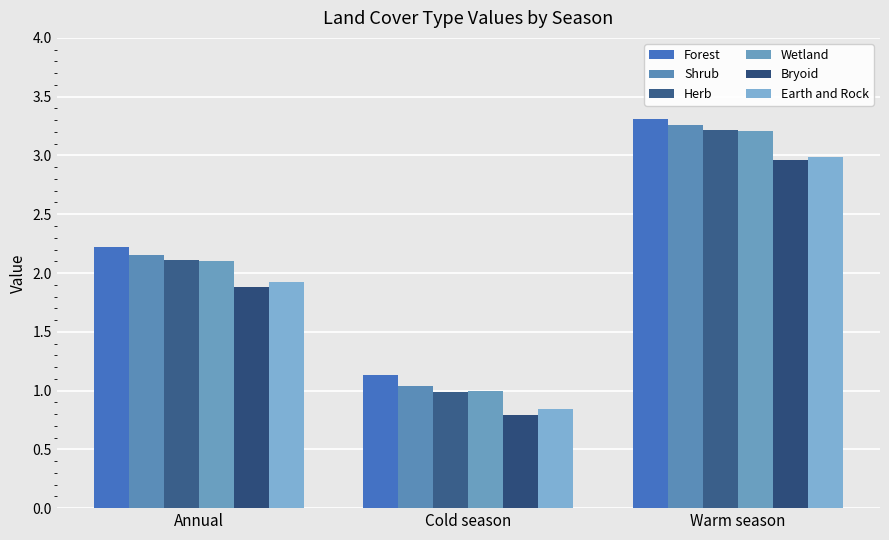

What position from the left is Cold season?

2